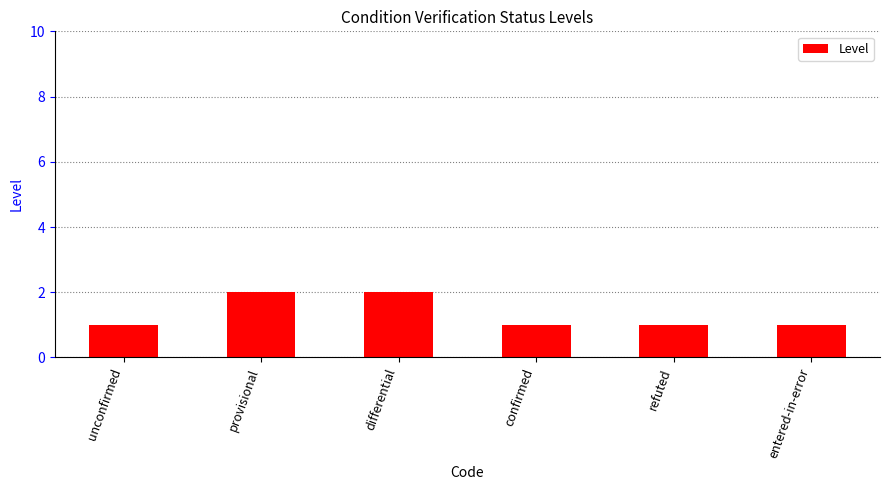

What is the sum of all values?

8